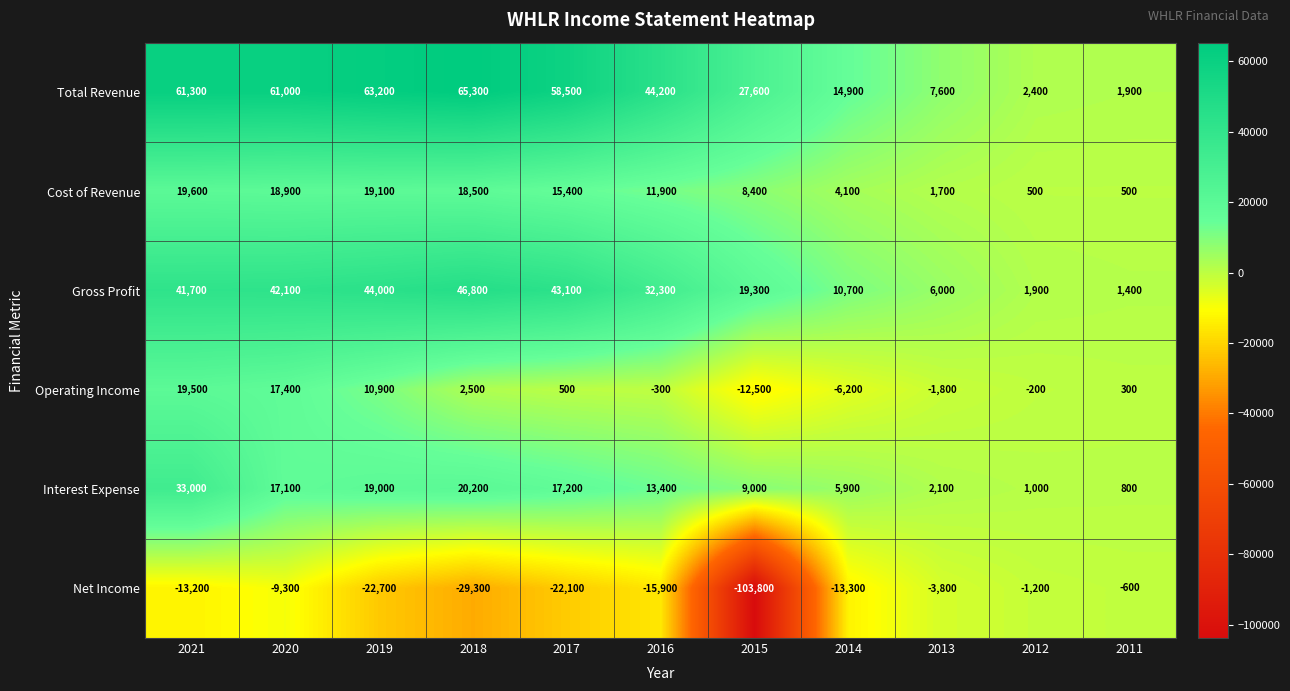

Count the number of data series in this chart.

6